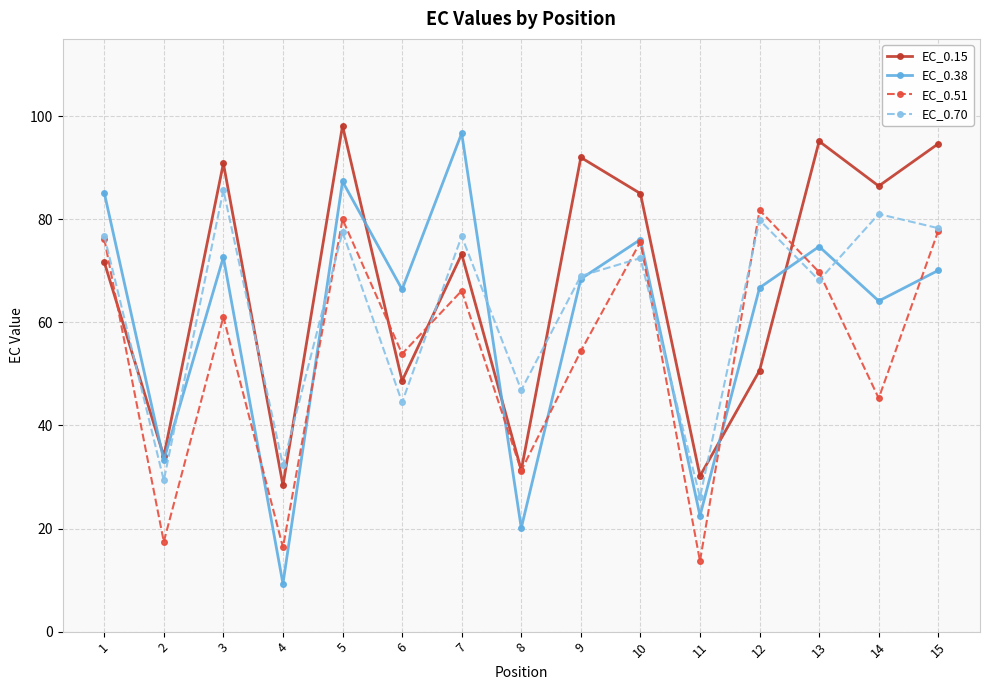

Rank the series by their average value, from lowest to highest.

EC_0.51, EC_0.38, EC_0.70, EC_0.15